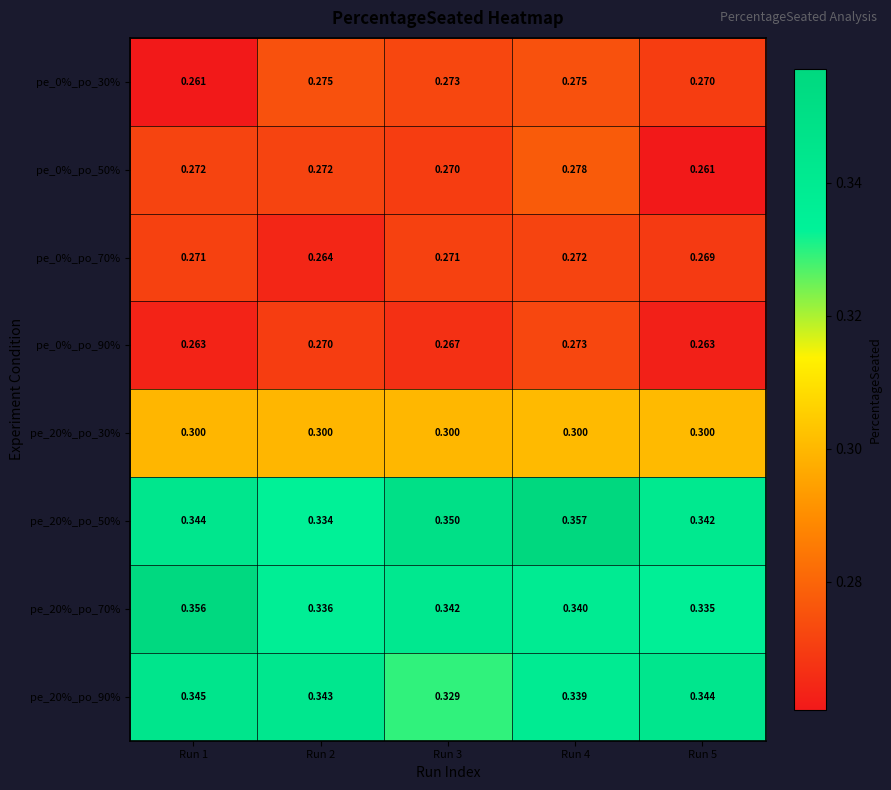

Is the value of pe_20%_po_70% at Run 5 greater than the value of pe_0%_po_70% at Run 3?

Yes